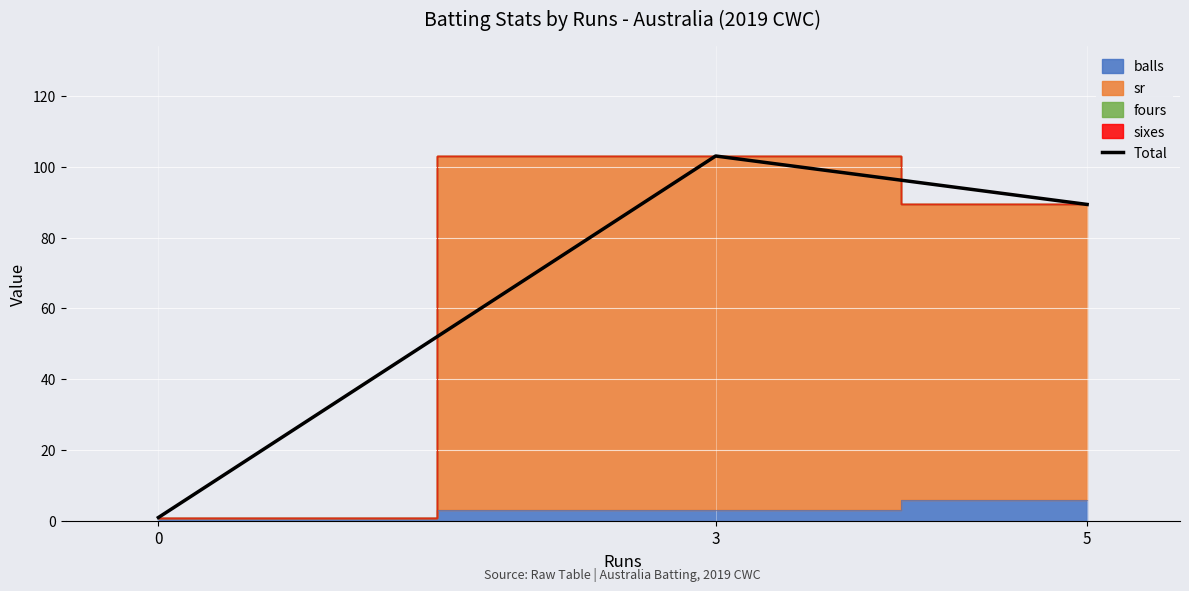

What is the change in value from 3 to 0?

-102.0